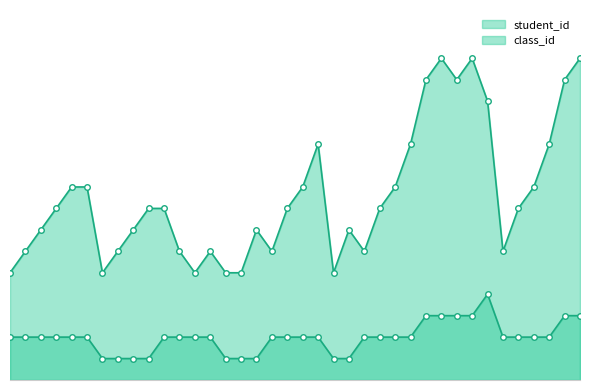

What is the value of the student_id point at the 12th from the left?

6